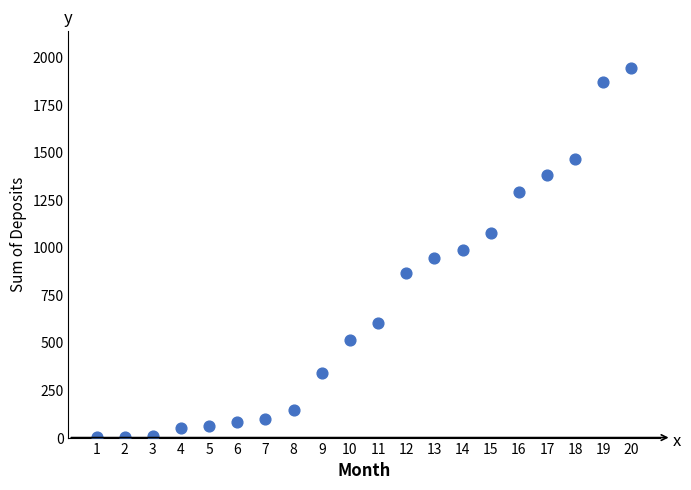

What is the range of Y values (max minus min)?

1942